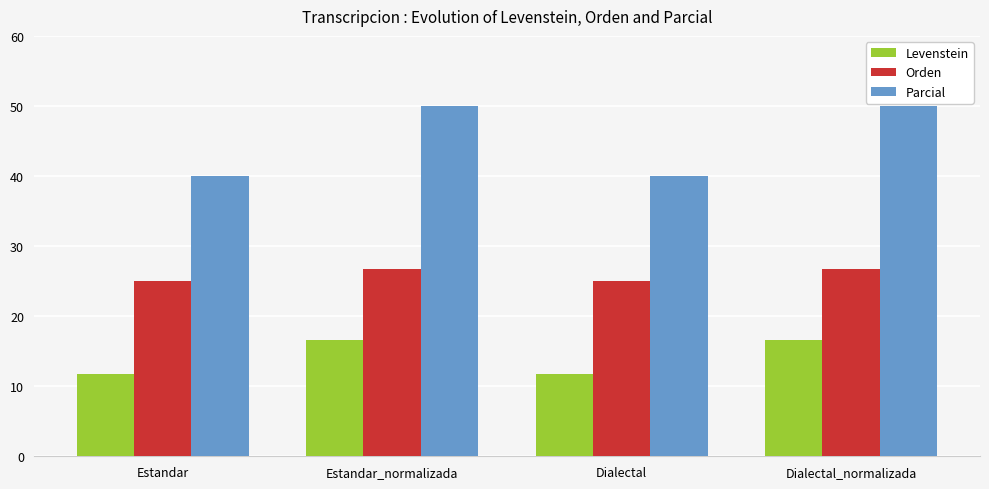

How many groups of bars are there?

4